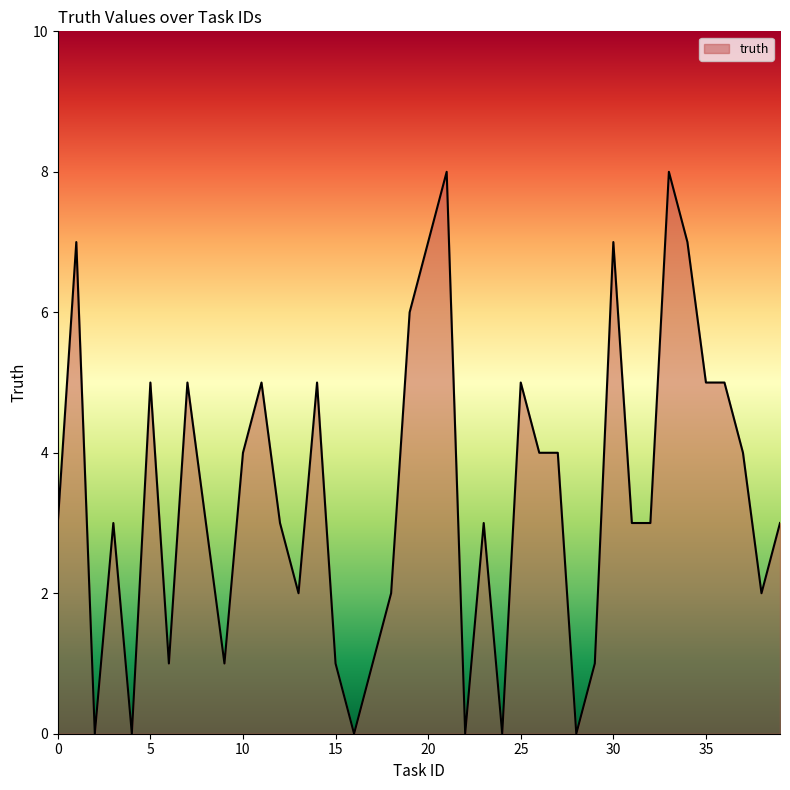

What is the greatest value displayed?

8